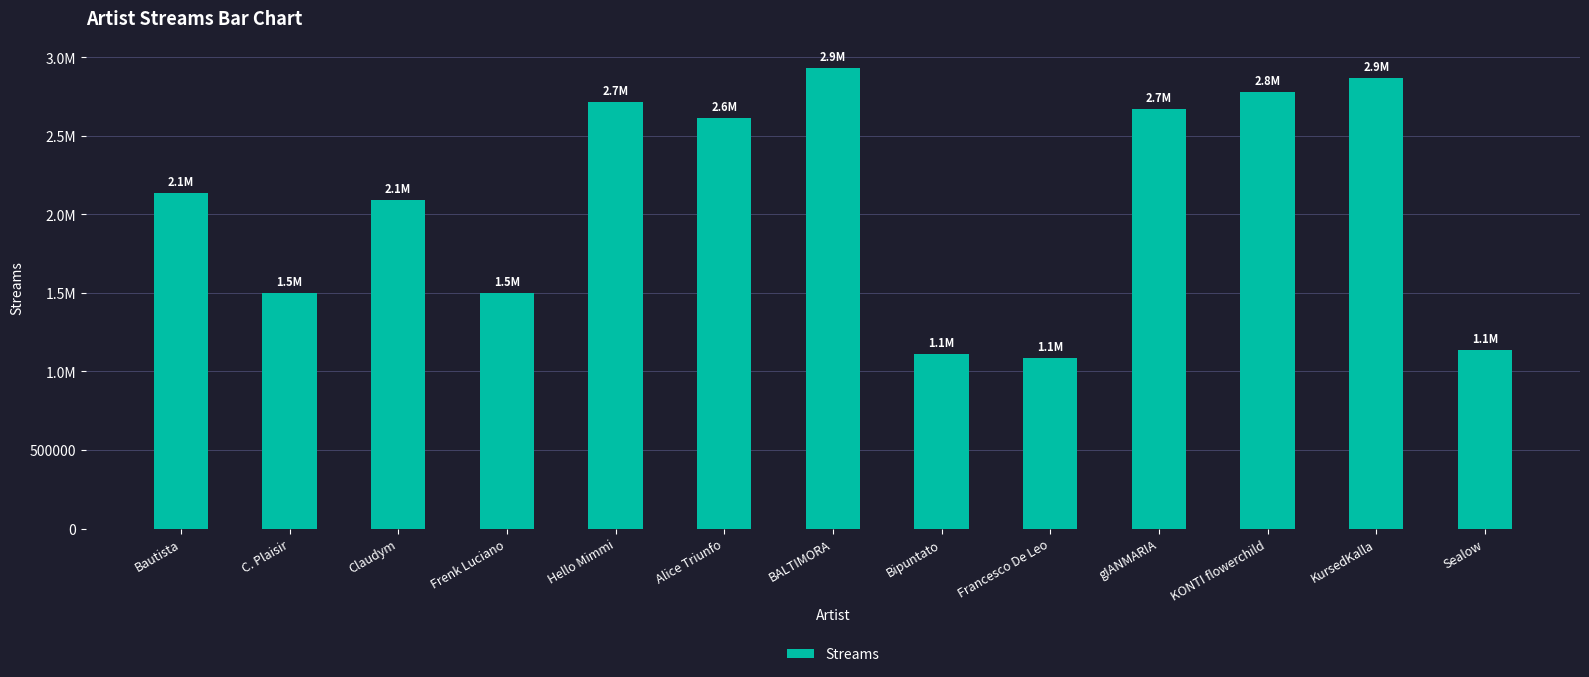

Is it true that the value at Francesco De Leo is 1526109?

False